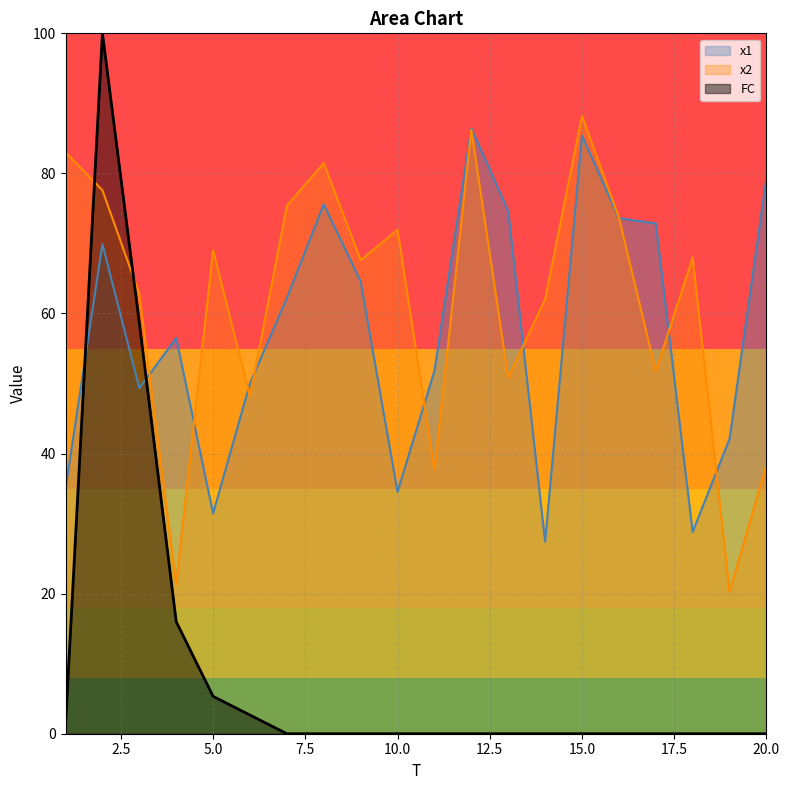

Rank the series at 4 from lowest to highest value.

FC, x2, x1